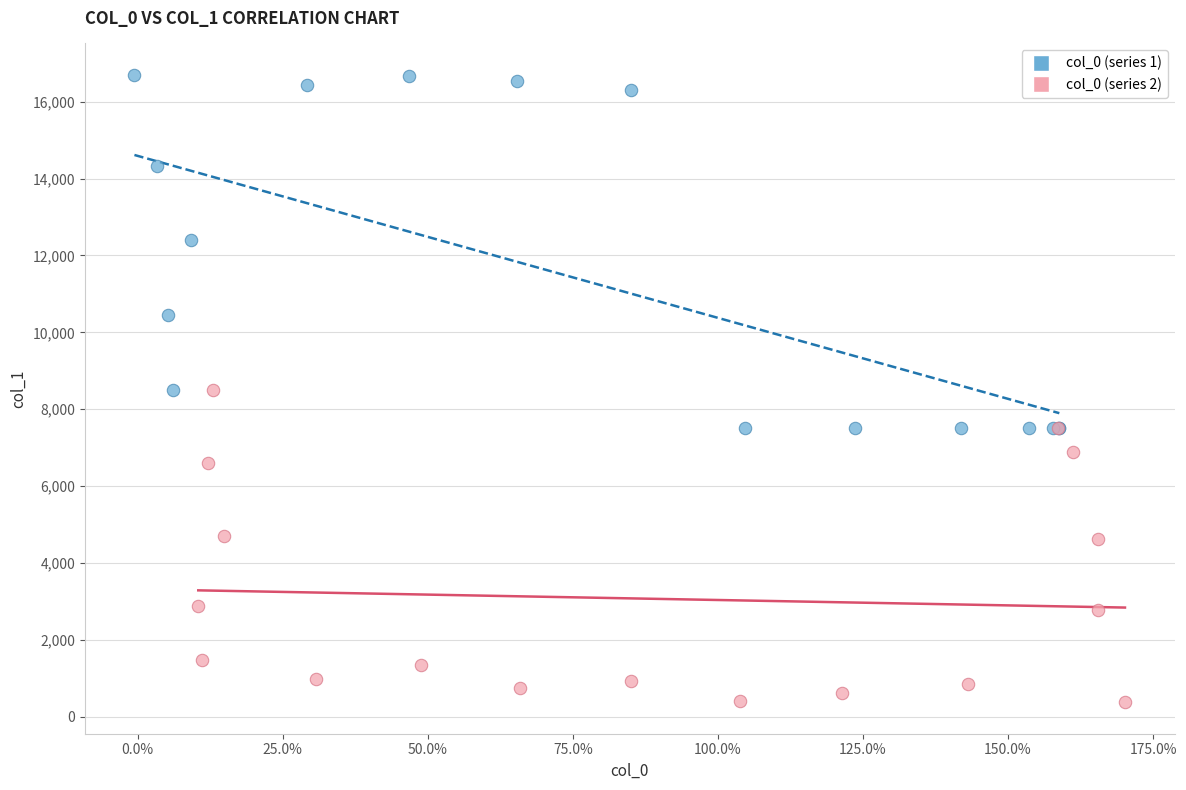

Which series contains the highest Y value?

col_0 (series 1)